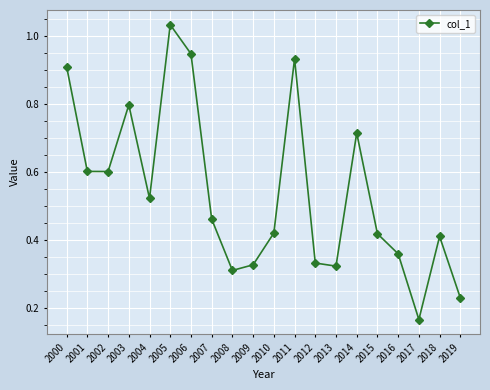

Is it true that the value at 2002 is 0.6?

True